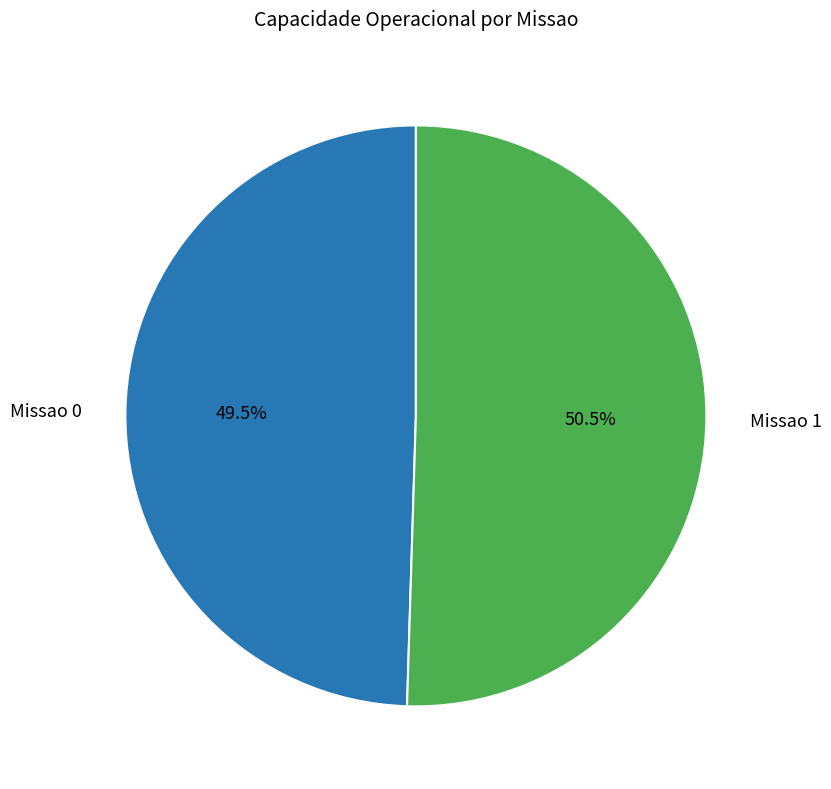

Is there any slice that represents more than half of the pie?

Yes